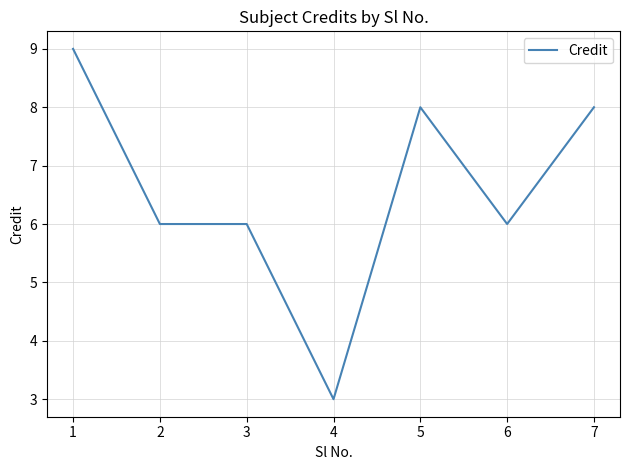

What is the change in value from 4 to 5?

+5